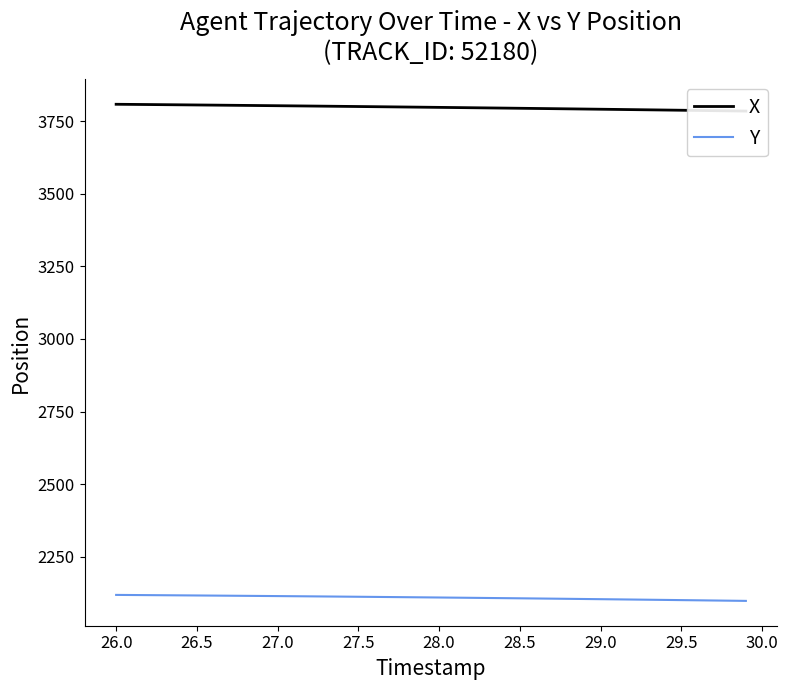

What is the maximum value for Y?

2118.5